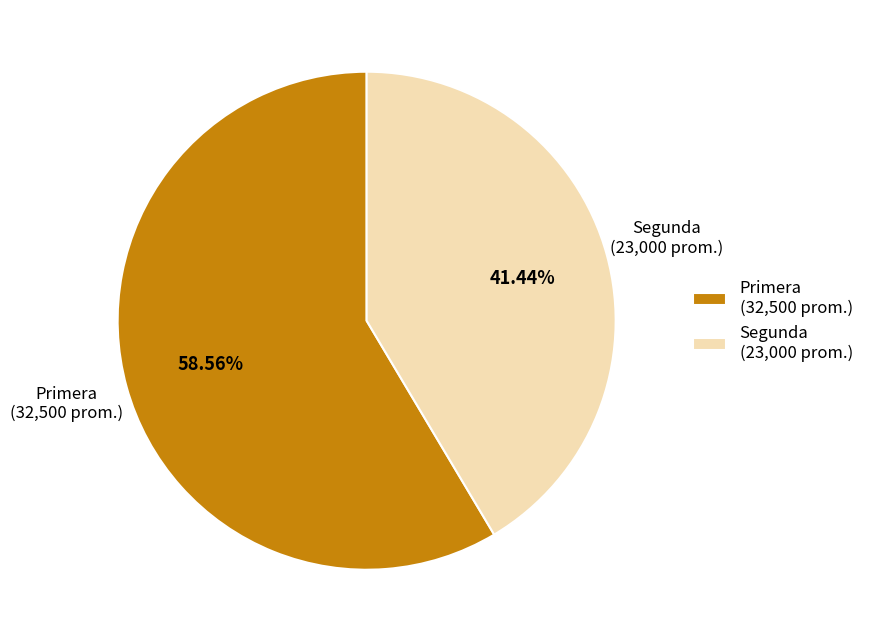

The Segunda slice represents 41% of the pie. True or false?

True